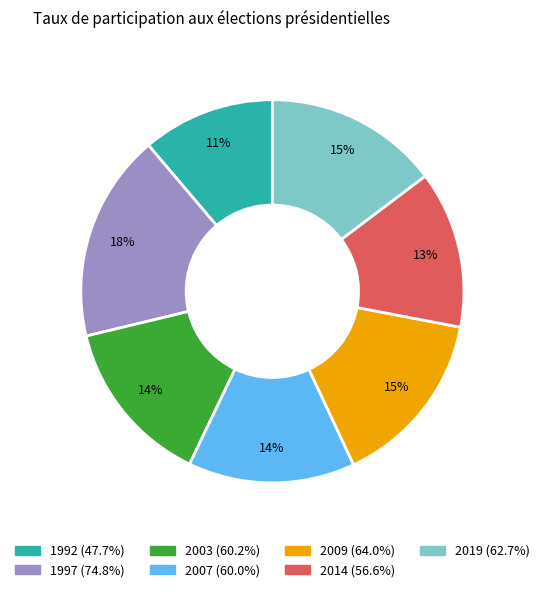

Do 2007 and 1992 together represent more than half of the pie?

No